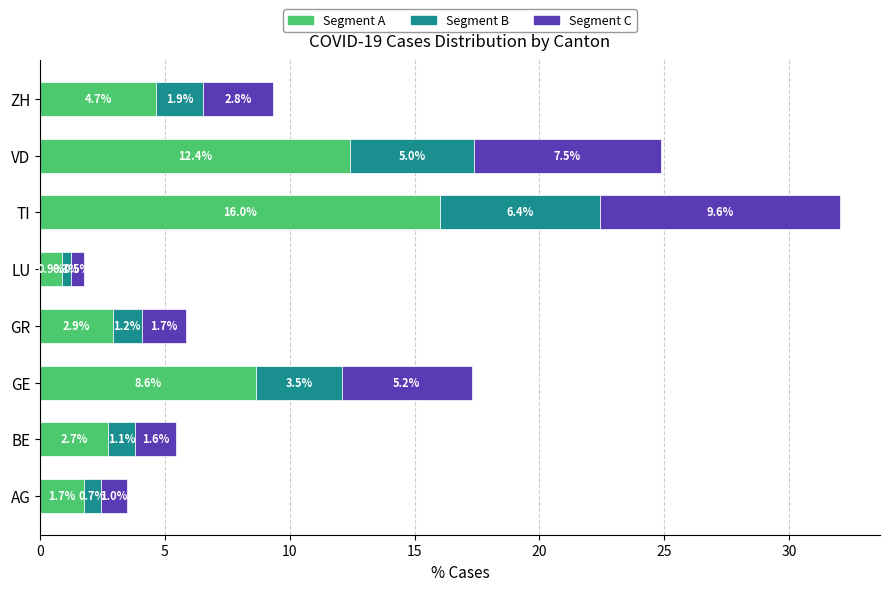

The value of Segment A at GE is 8.6. True or false?

True